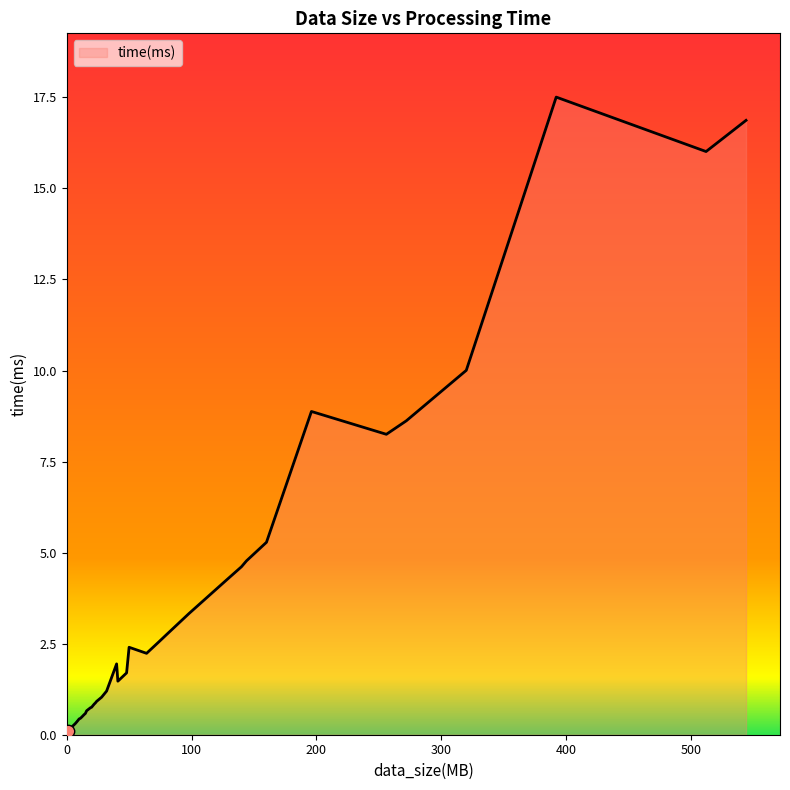

What is the difference between the maximum and minimum values?

17.4